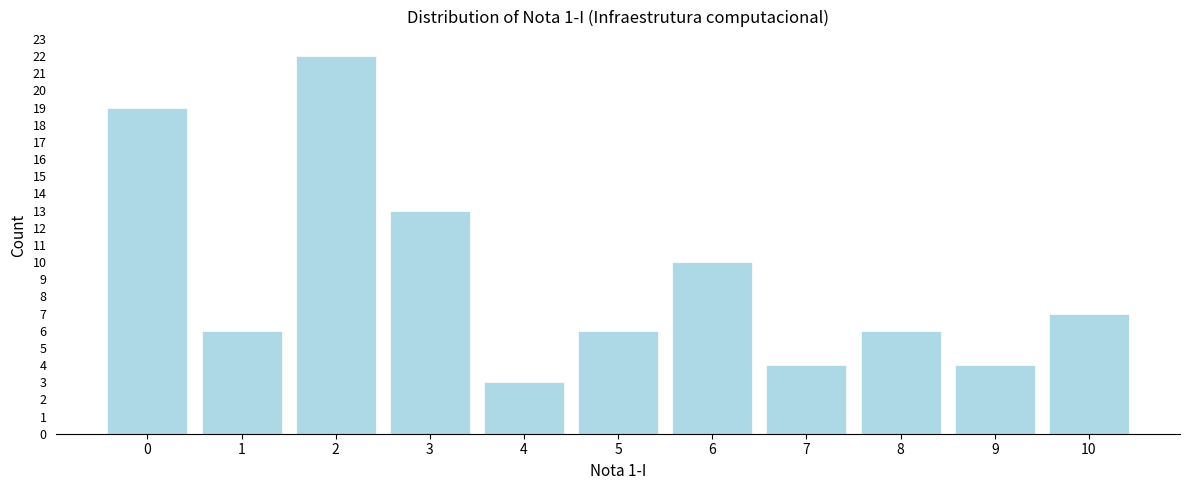

Reading left to right, transcribe all the data shown in this chart.

0=19	1=6	2=22	3=13	4=3	5=6	6=10	7=4	8=6	9=4	10=7